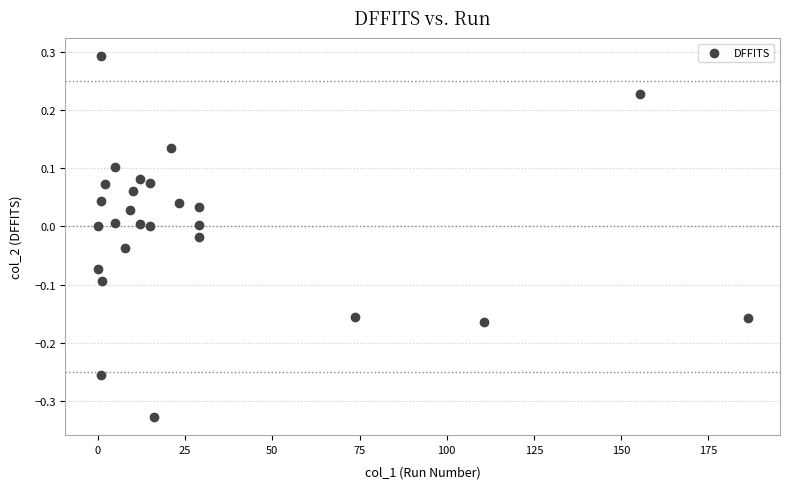

What is the range of Y values (max minus min)?

0.6